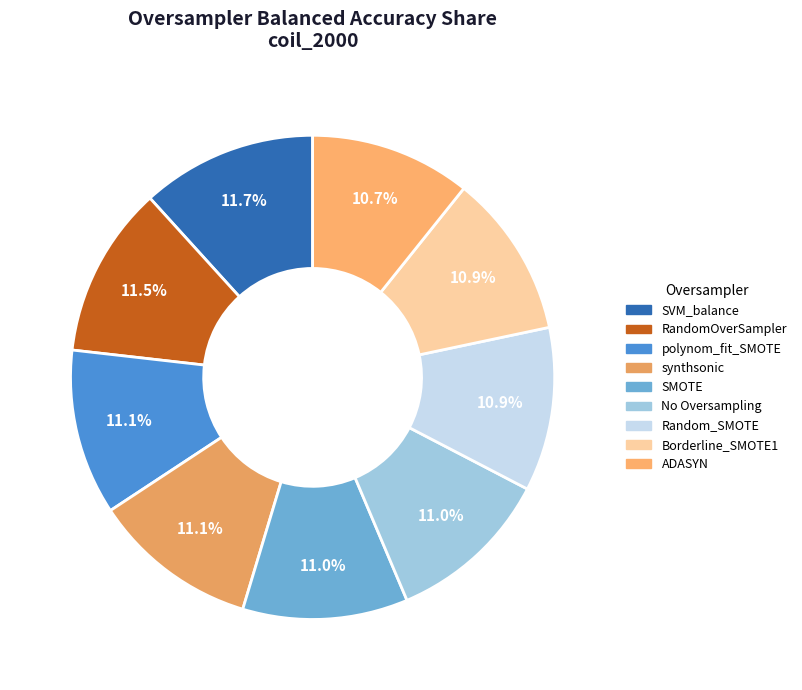

Is it true that synthsonic is 6% of the pie?

False